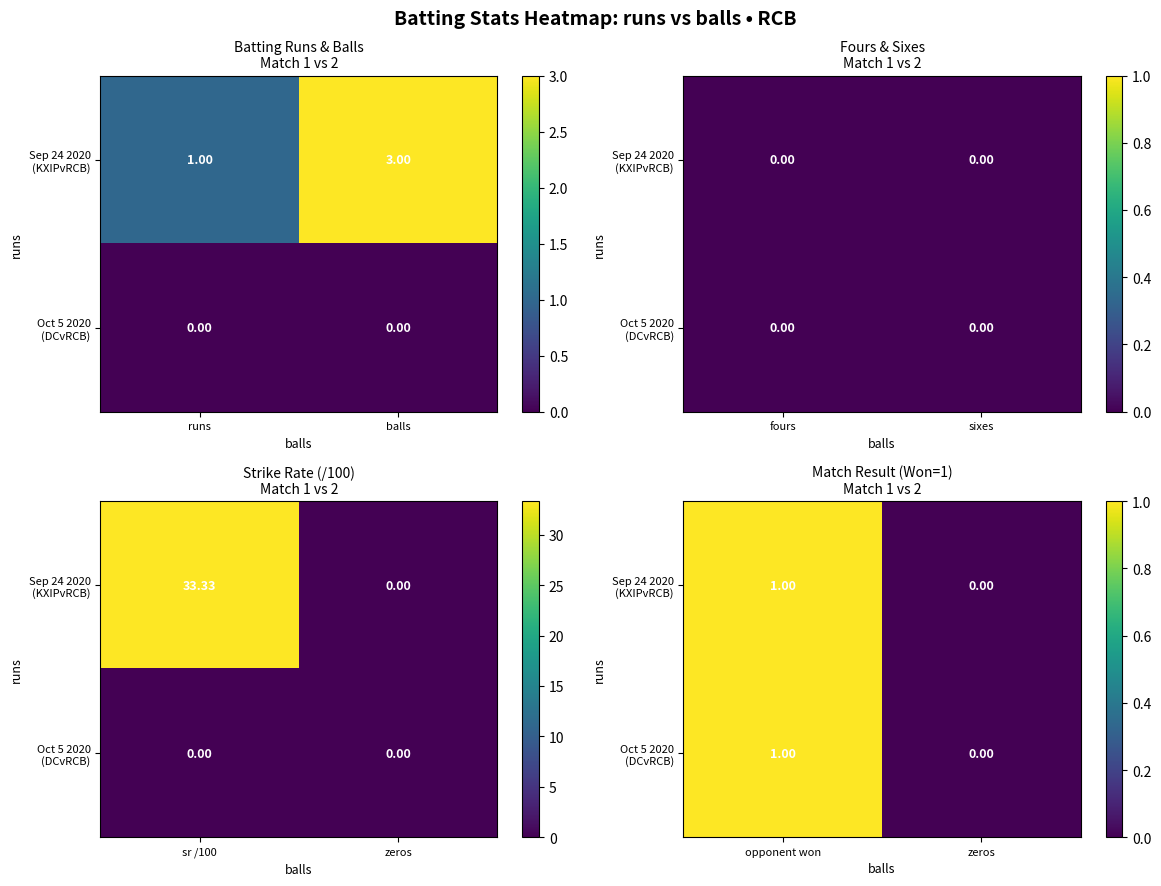

What is the difference between the maximum and minimum values in the Oct 5 2020 (DCvRCB) series?

1